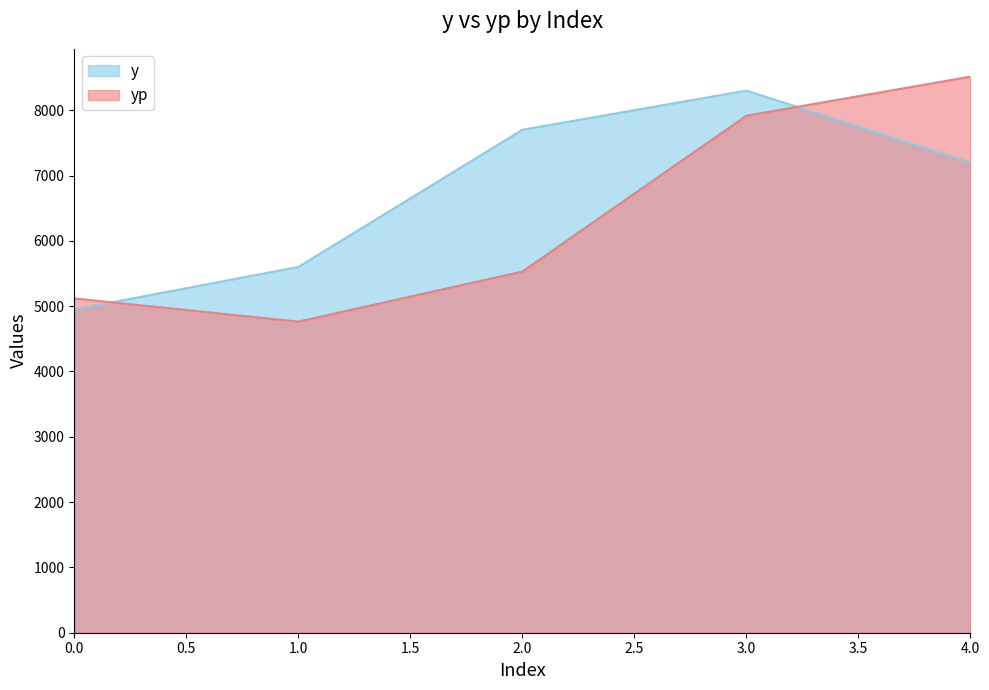

At which label does yp first exceed 5529?

2.0